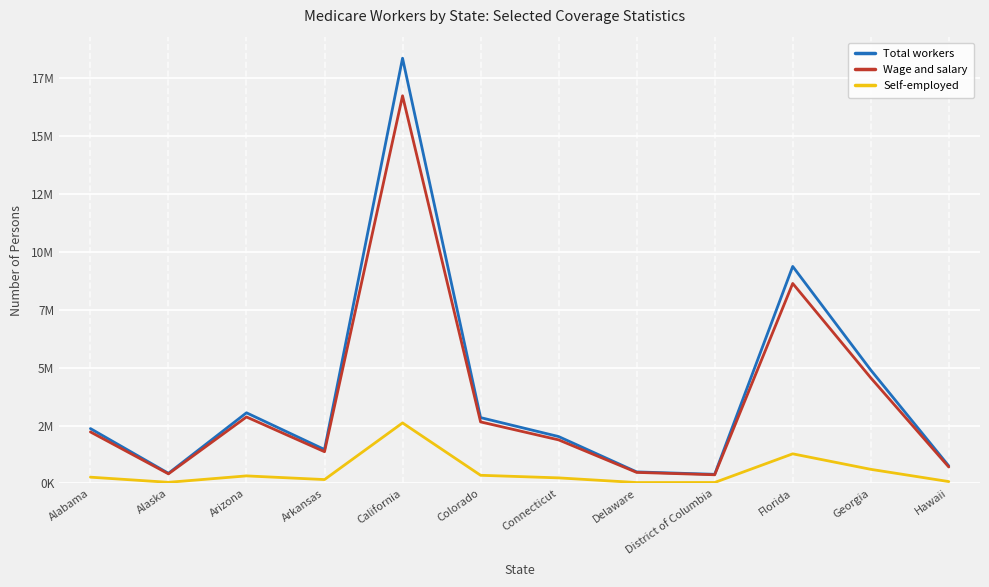

The value of Total workers at Florida is 3247745. True or false?

False